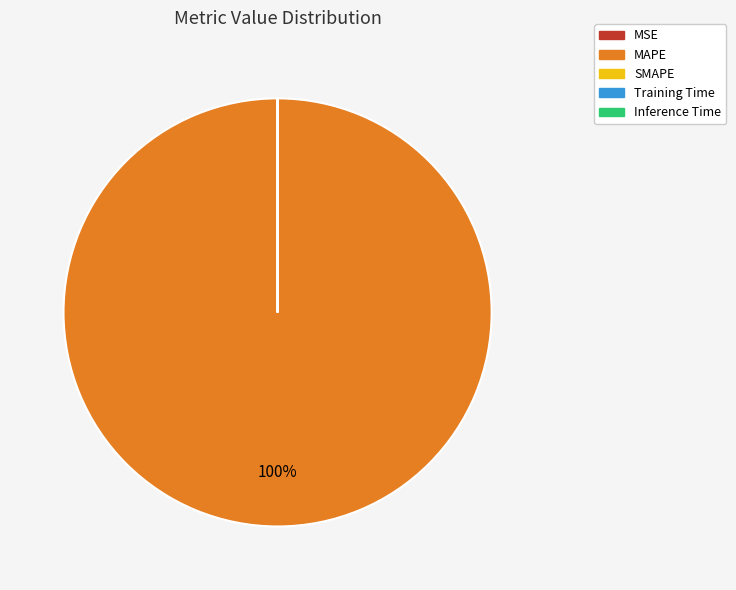

True or false: MAPE accounts for 100% of the total.

True